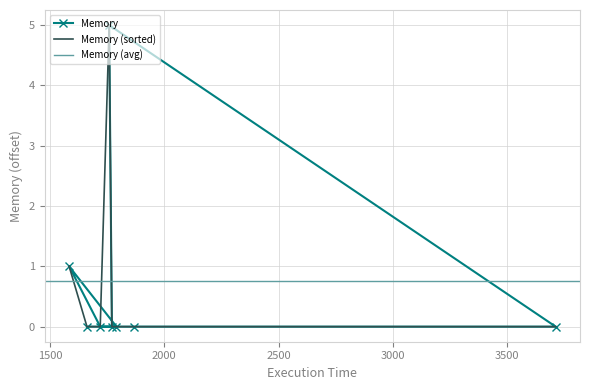

The chart shows a value of 1 at MiniSatProver. True or false?

False